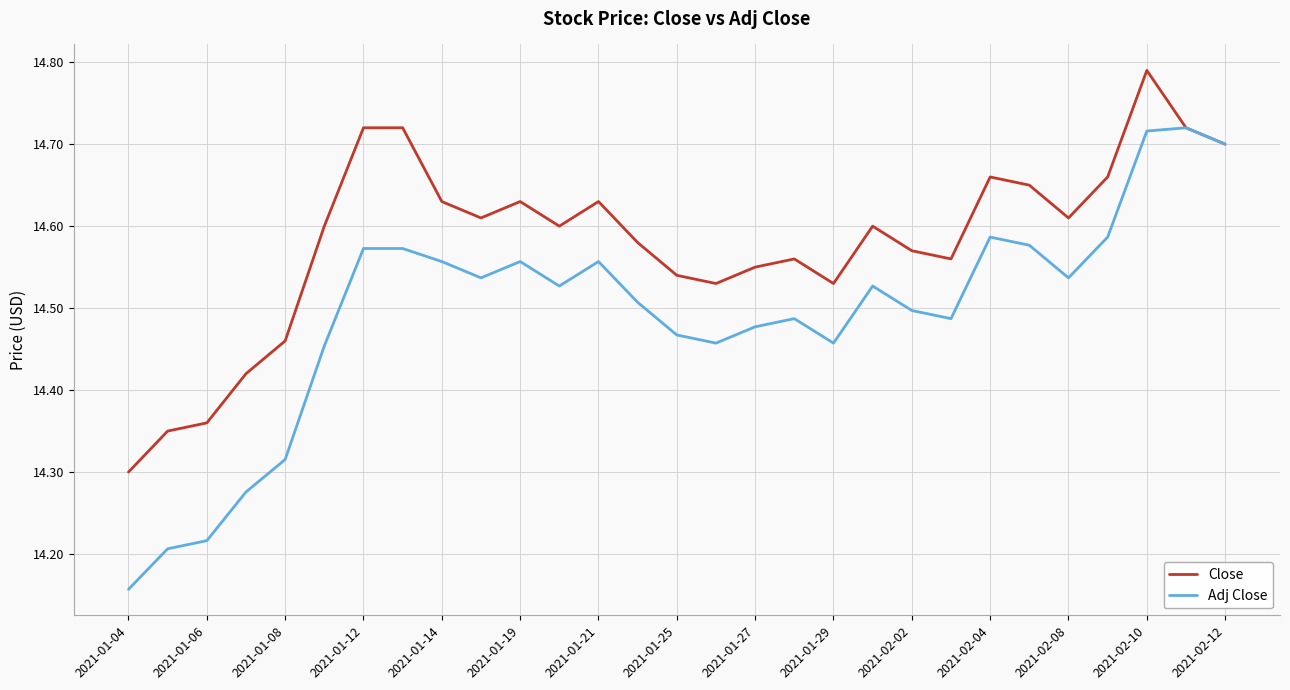

Rank the series by their average value, from lowest to highest.

Adj Close, Close